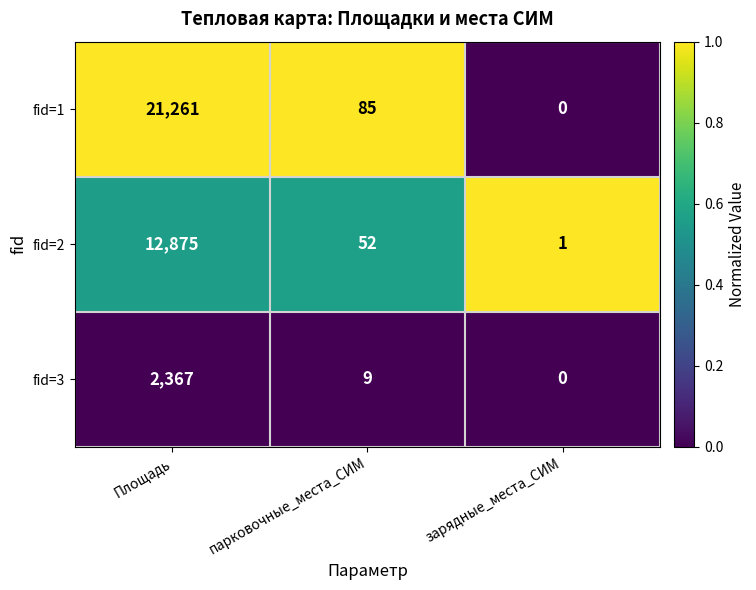

What is the sum of the fid=1 values at парковочные_места_СИМ and Площадь?

21346